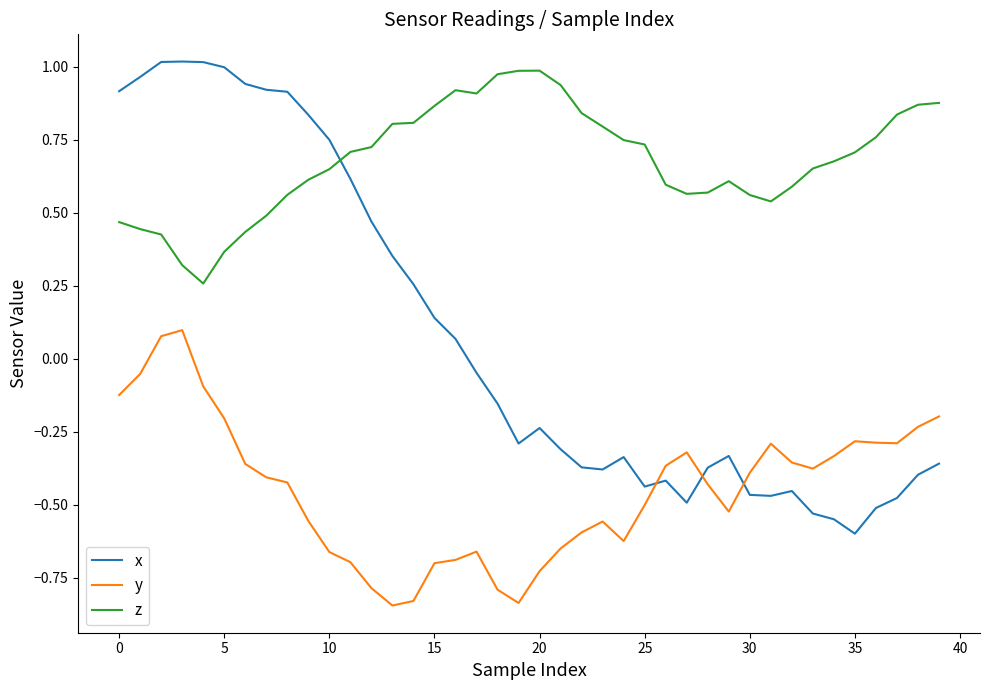

How many values in the x series exceed 0?

17